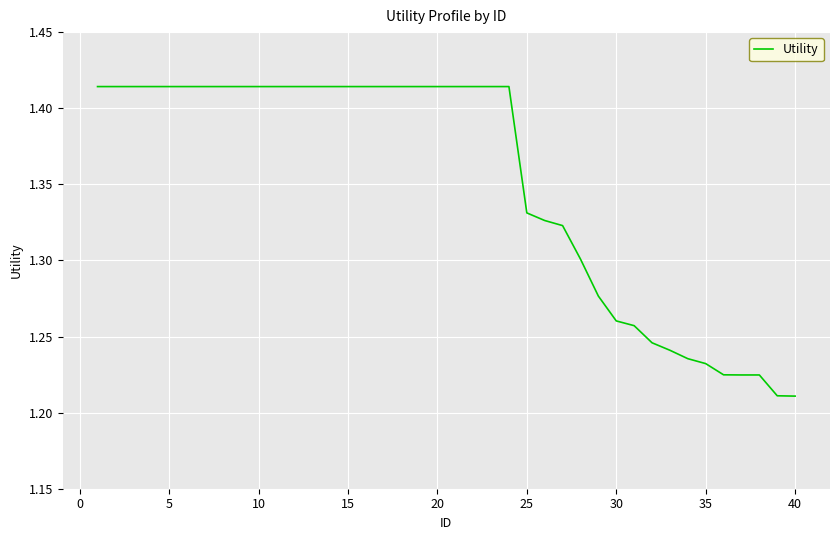

What is the ratio of the value at 15 to the value at 25?

1.1